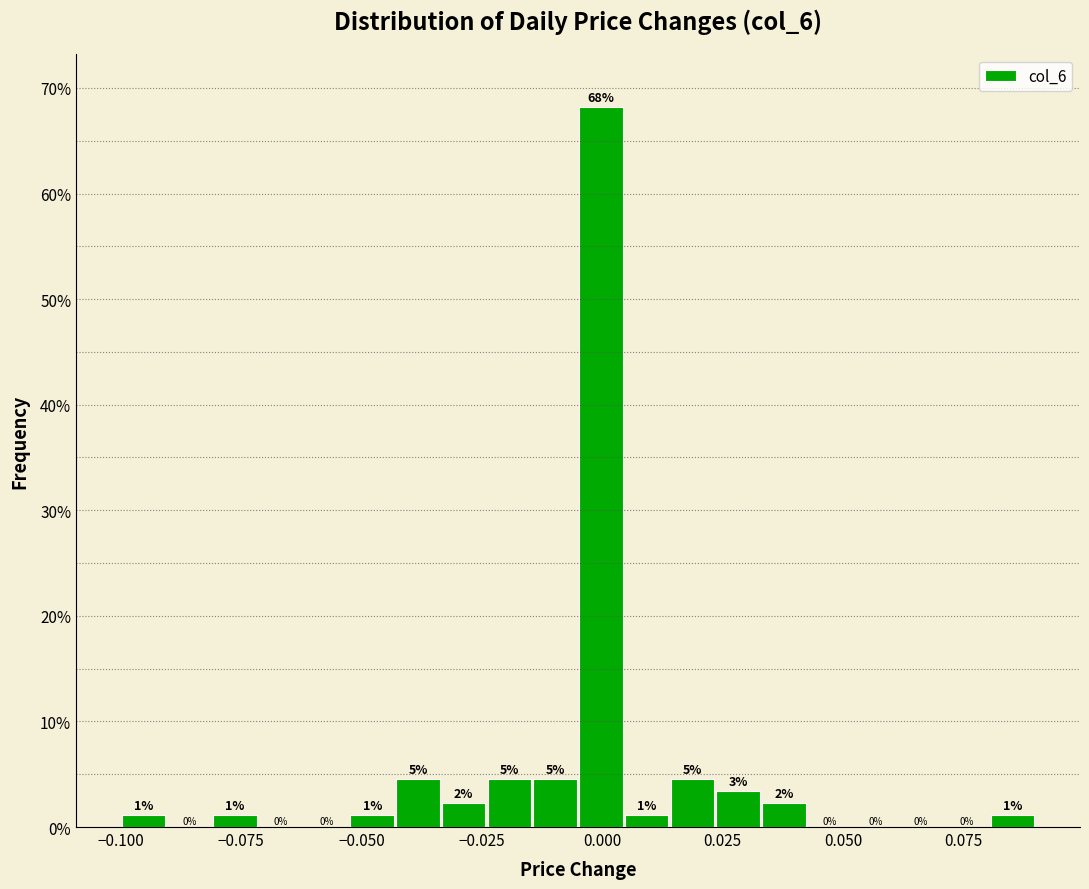

Read against the x-axis, roughly where is the centre of the tallest bar?

0.000